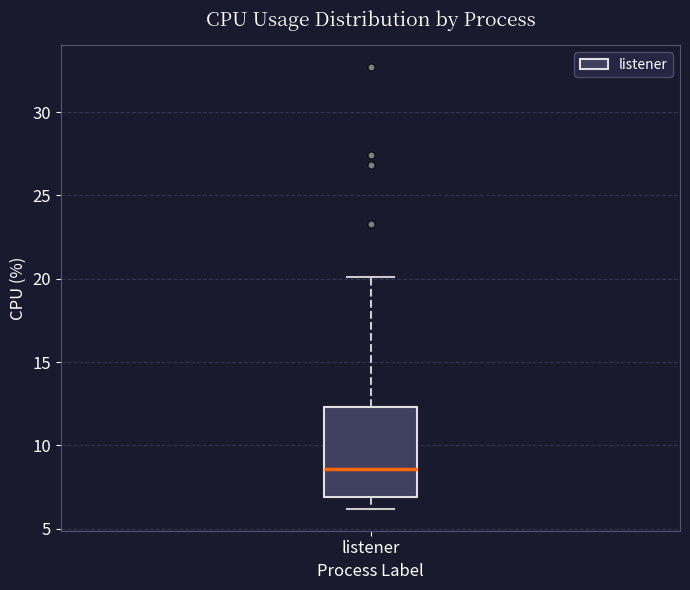

Read this box plot against the y-axis: the position of the median line, the range covered by the box, and the ends of both whiskers. The values are not printed on the chart, so give them approximately, as read against the axis.

median 8.5, box 7.0 to 12.5, whiskers 6.0 to 20.0